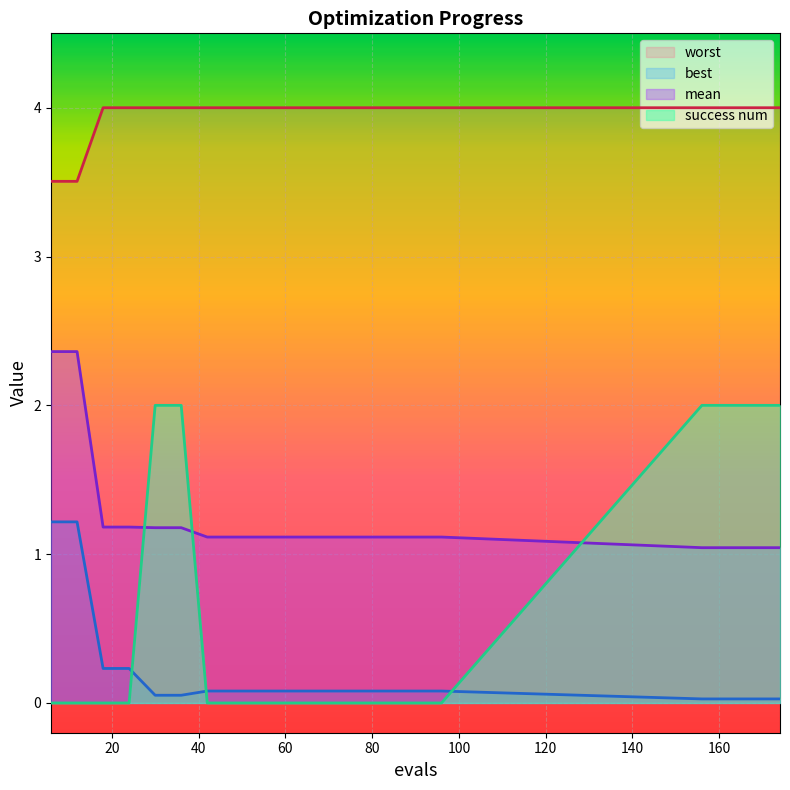

Which category has the lowest value in the worst series?

6